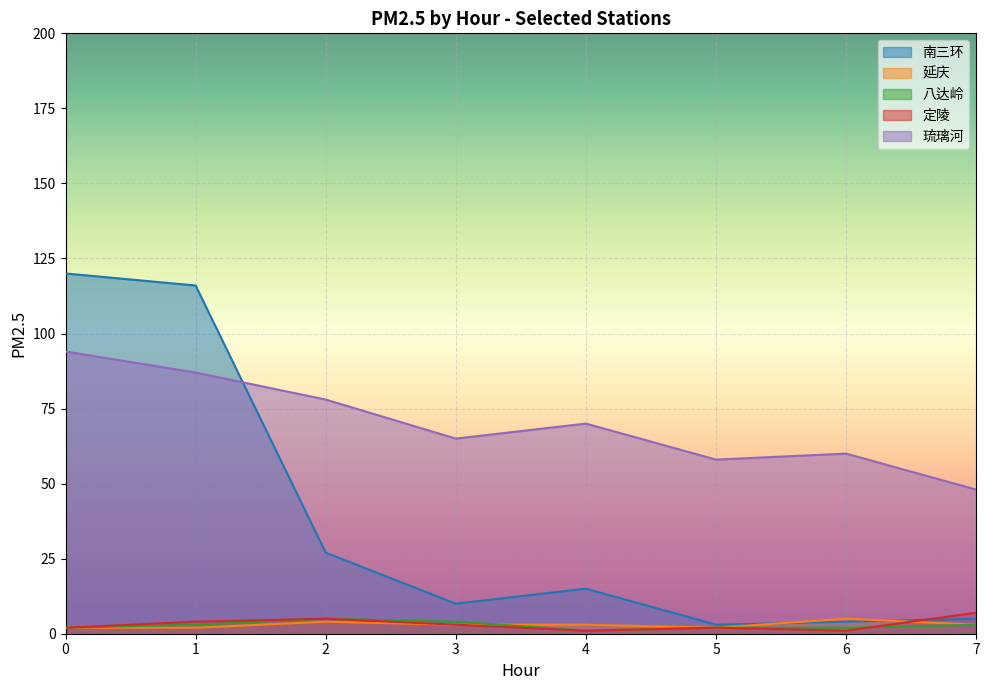

Reading left to right, extract all data points from this chart.

南三环: 0=120	1=116	2=27	3=10	4=15	5=3	6=4	7=5
延庆: 0=2	1=2	2=4	3=3	4=3	5=2	6=5	7=3
八达岭: 0=2	1=3	2=5	3=4	4=1	5=2	6=2	7=3
定陵: 0=2	1=4	2=5	3=3	4=1	5=2	6=1	7=7
琉璃河: 0=94	1=87	2=78	3=65	4=70	5=58	6=60	7=48